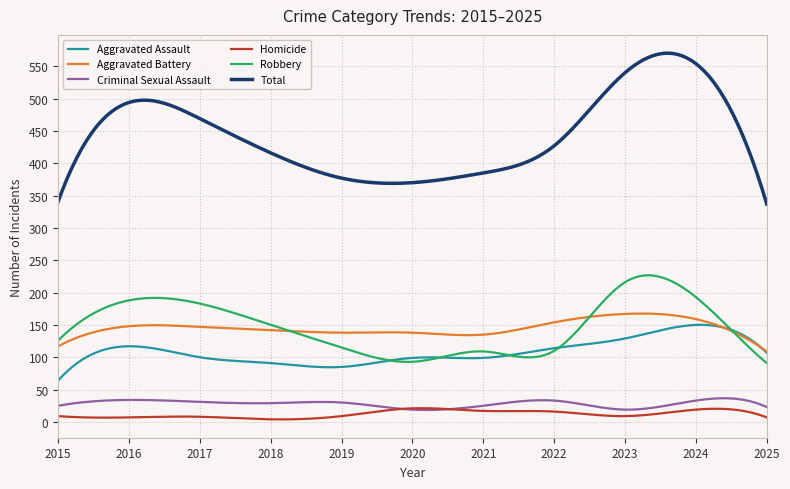

Which series has the largest total across all categories?

Total